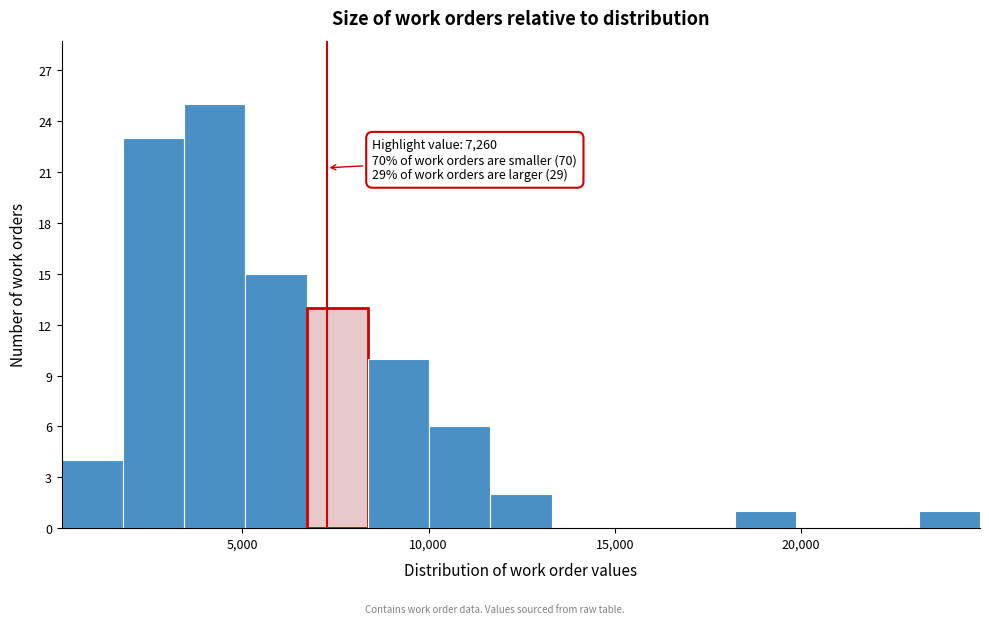

Around what value on the x-axis is the tallest bar? Give the approximate position of its centre, as read against the axis.

4500